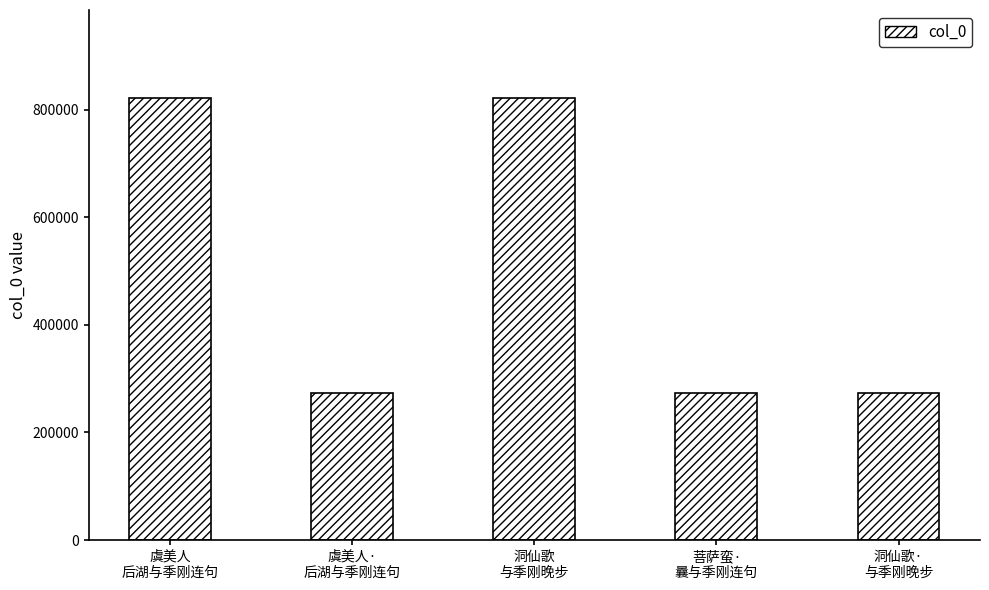

What position from the left is 洞仙歌·
与季刚晚步?

5